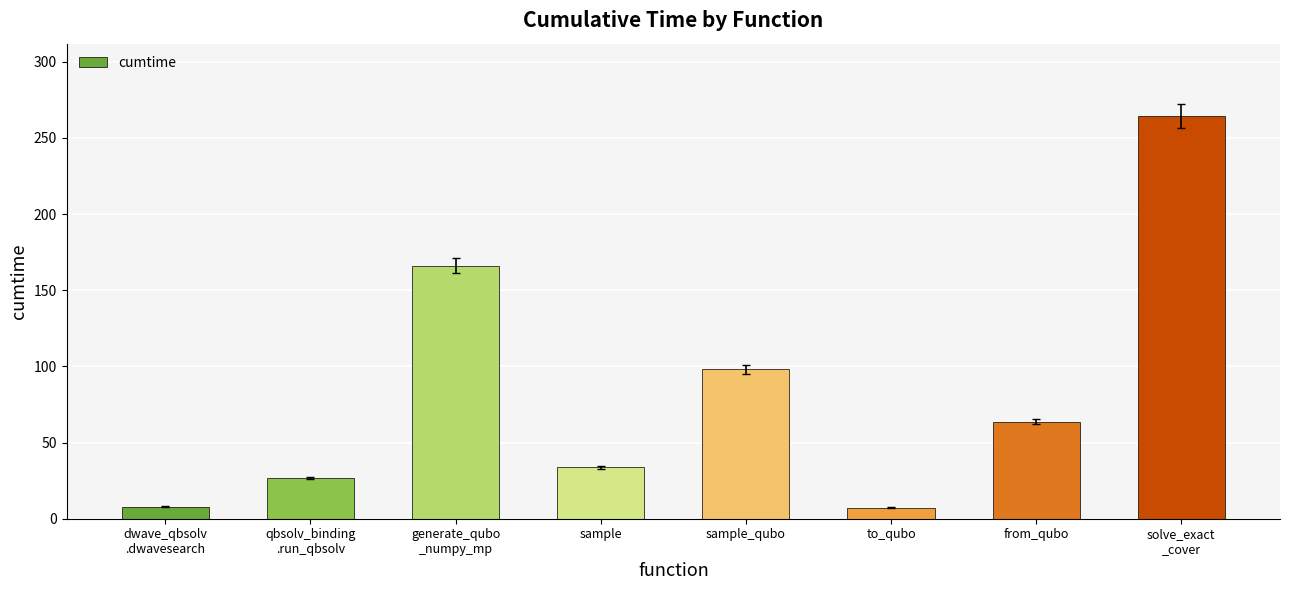

Read the value at sample.

33.9